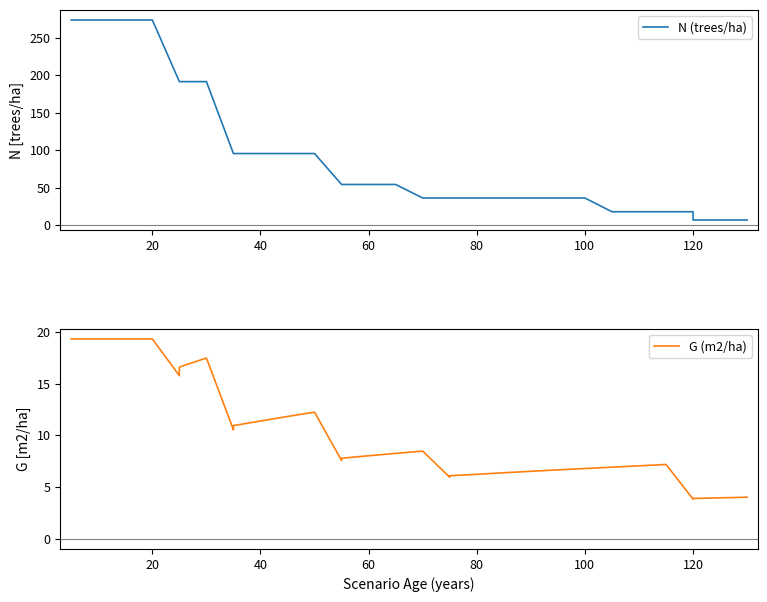

True or false: N (trees/ha) and G (m2/ha) cross at least once.

False